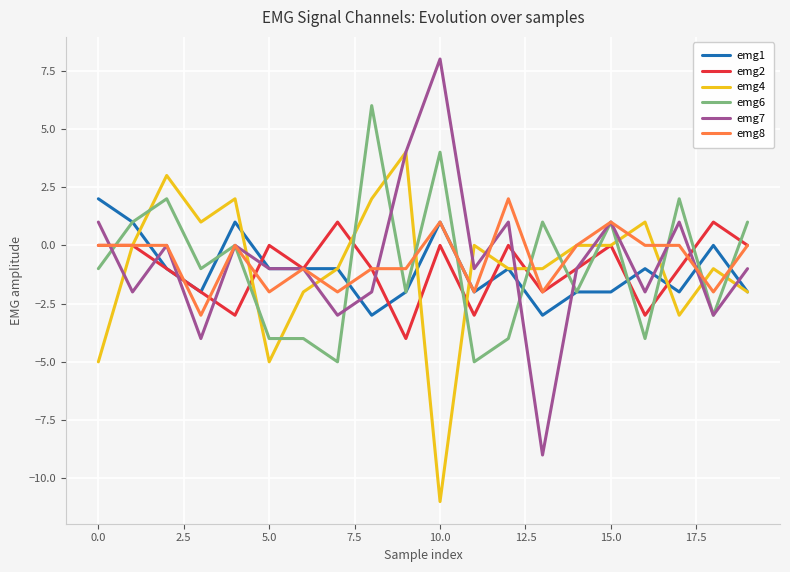

Which series has the widest spread of values?

emg7